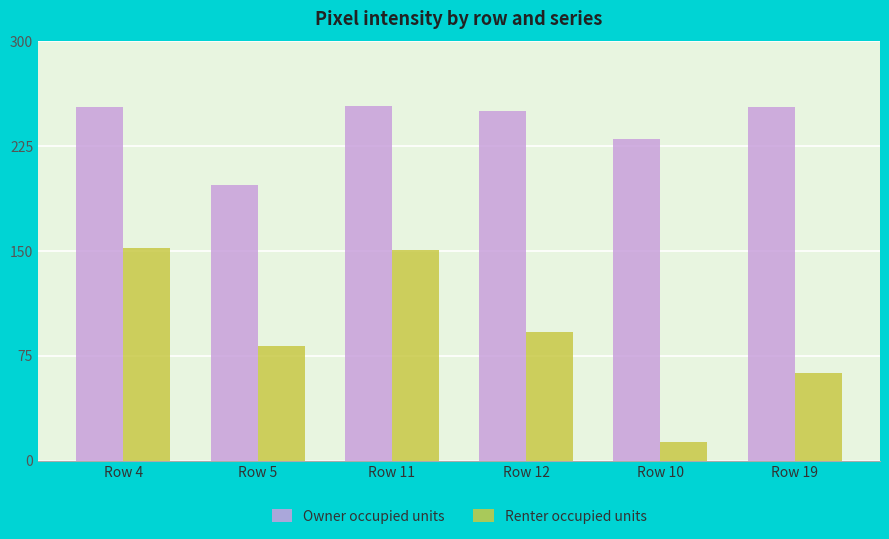

Where is Renter occupied units nearest to the value 82?

Row 5